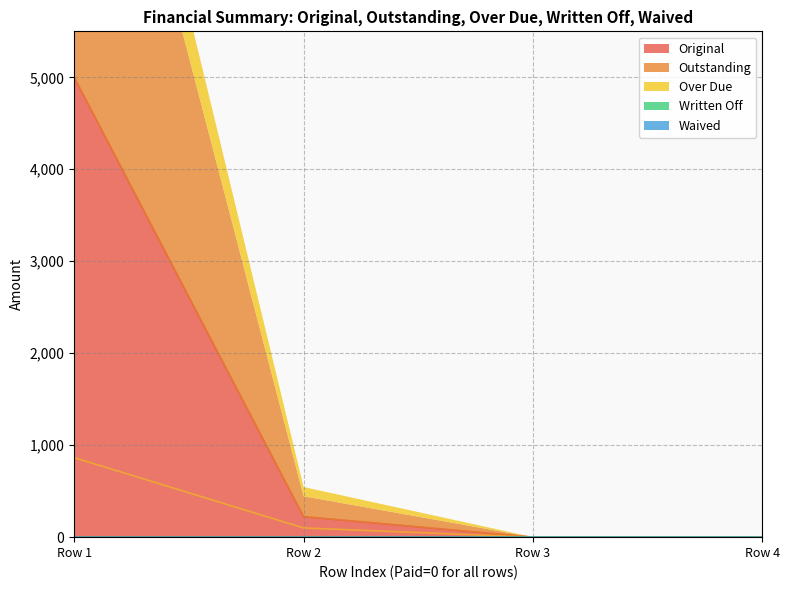

Where is Original nearest to the value 2500?

Row 2